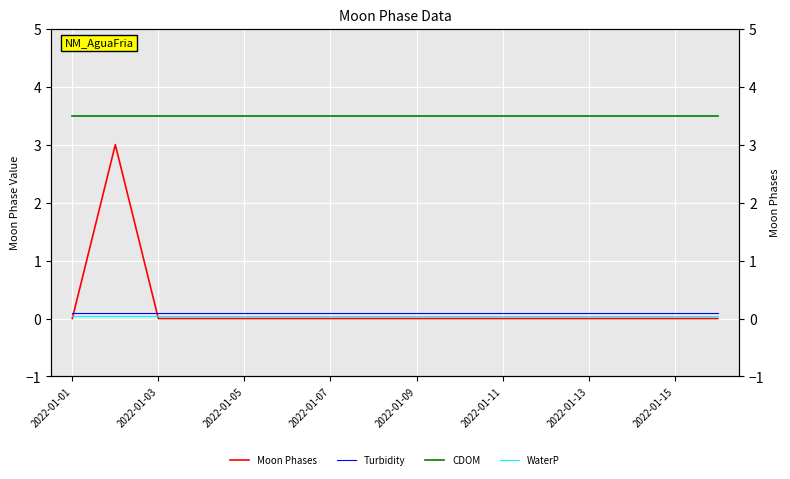

What is the sum of all Turbidity values?

1.6